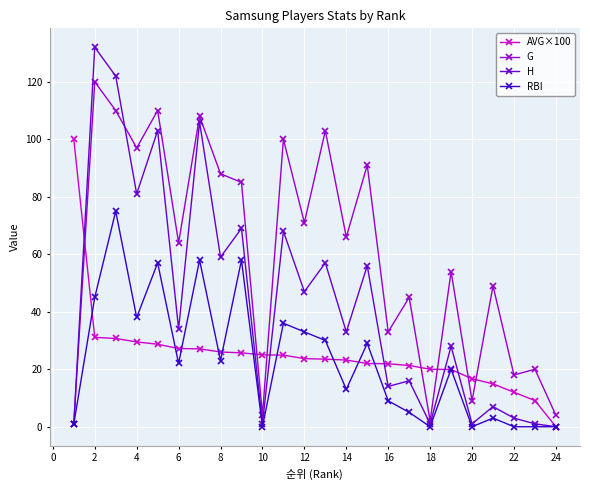

True or false: AVG×100 and G cross at least once.

True